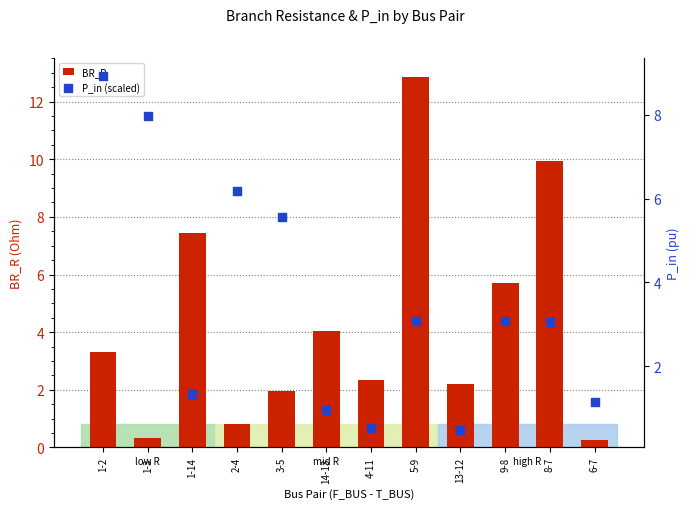

At which category is the sum across all series the highest?

5-9